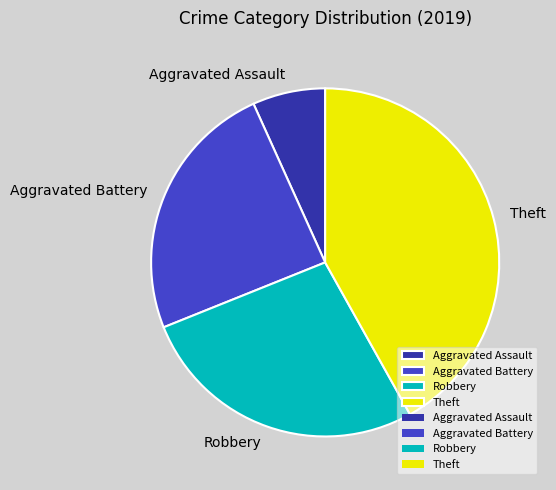

Combined, do Robbery and Theft account for over 50%?

Yes